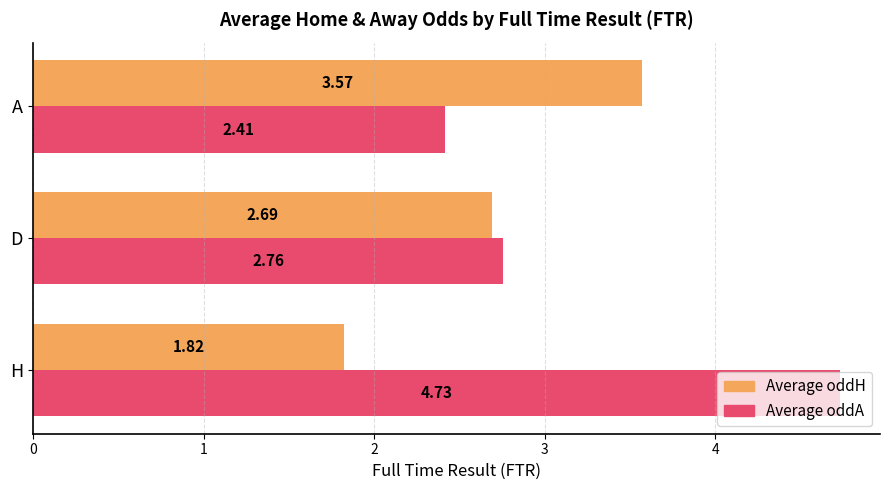

What is the difference between the maximum and minimum values in the Average oddA series?

2.3